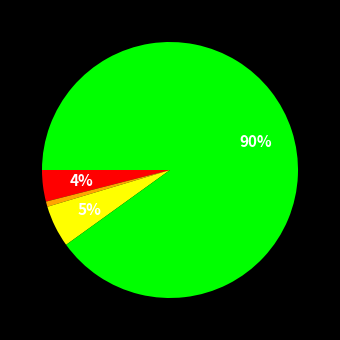

To the nearest percent, what is the average slice percentage?

25%